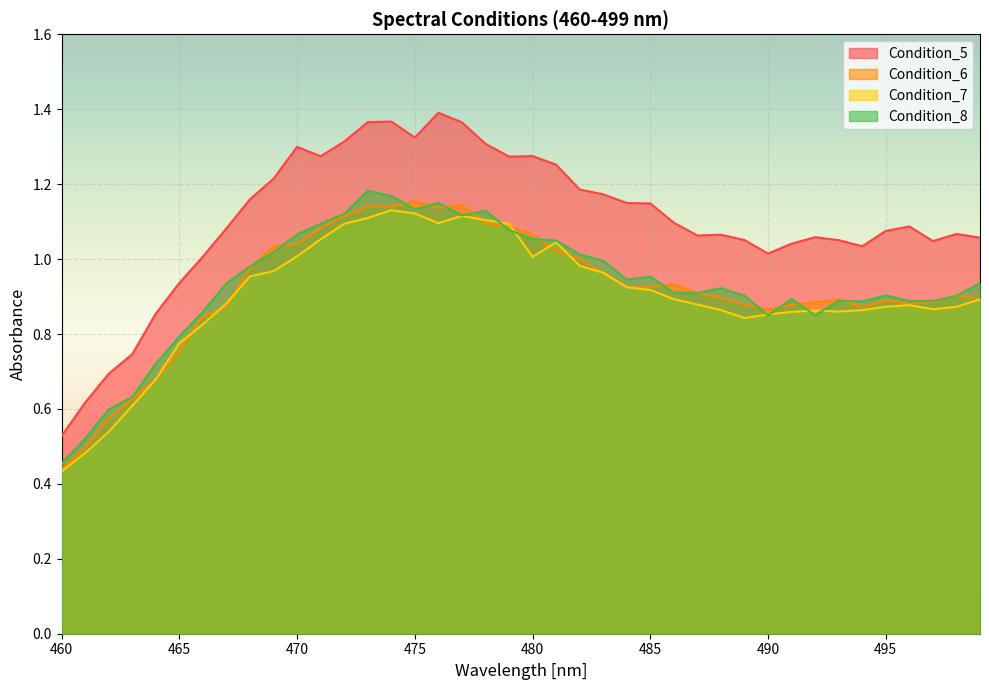

At which category does Condition_6 reach its first local valley?

476